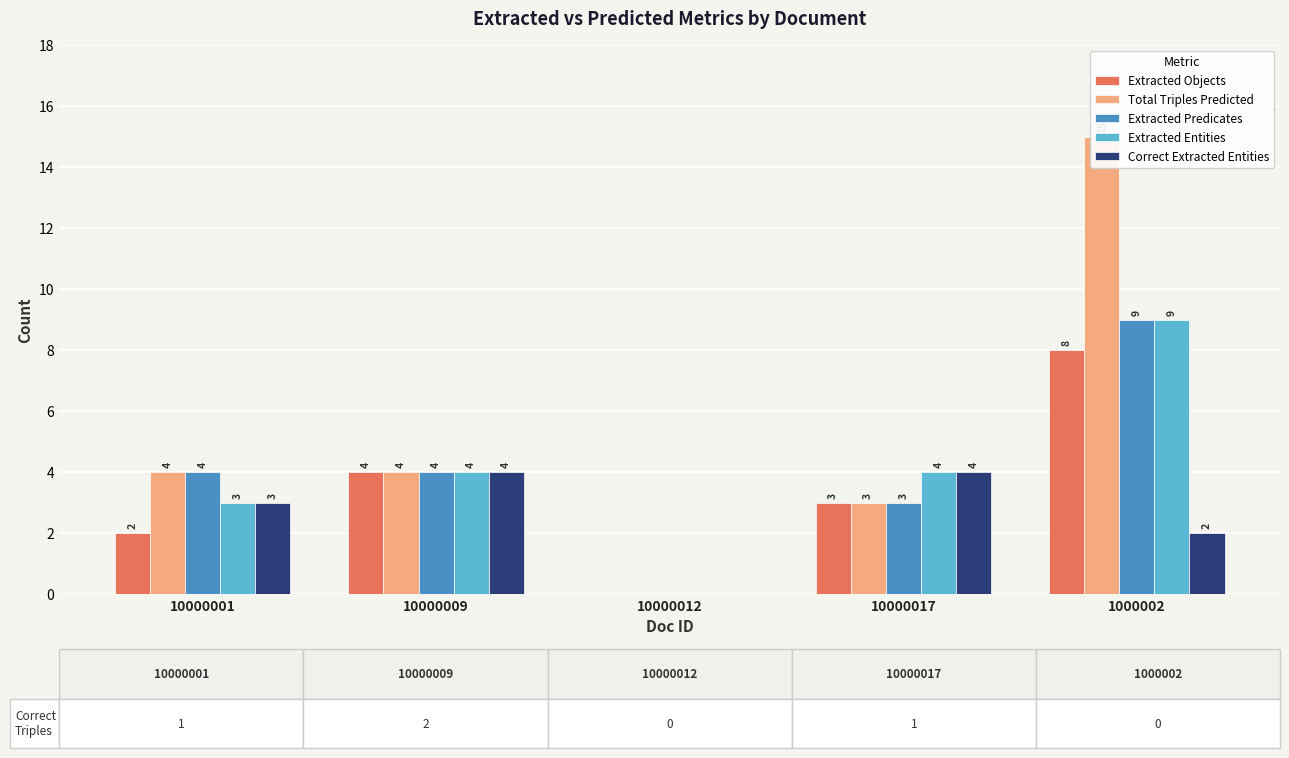

What is the value of the Extracted Entities bar at the 1st from the left?

3